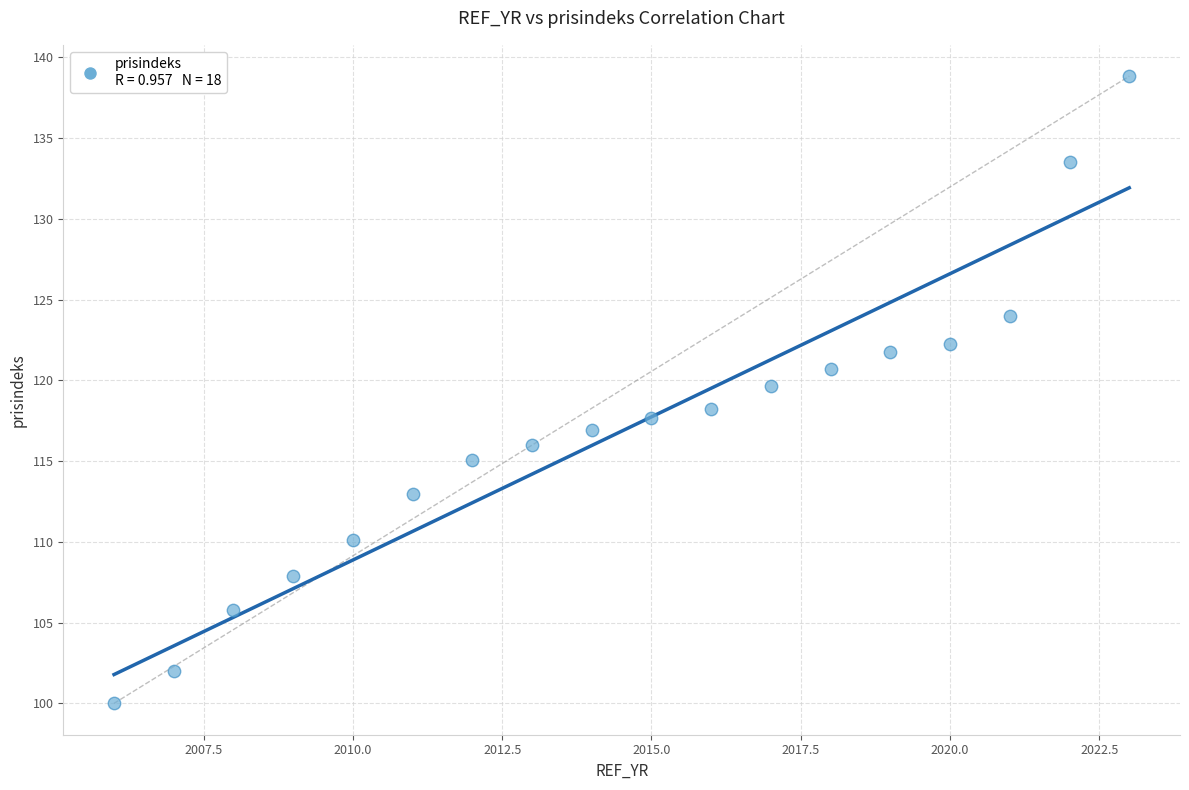

What is the range of Y values (max minus min)?

38.8